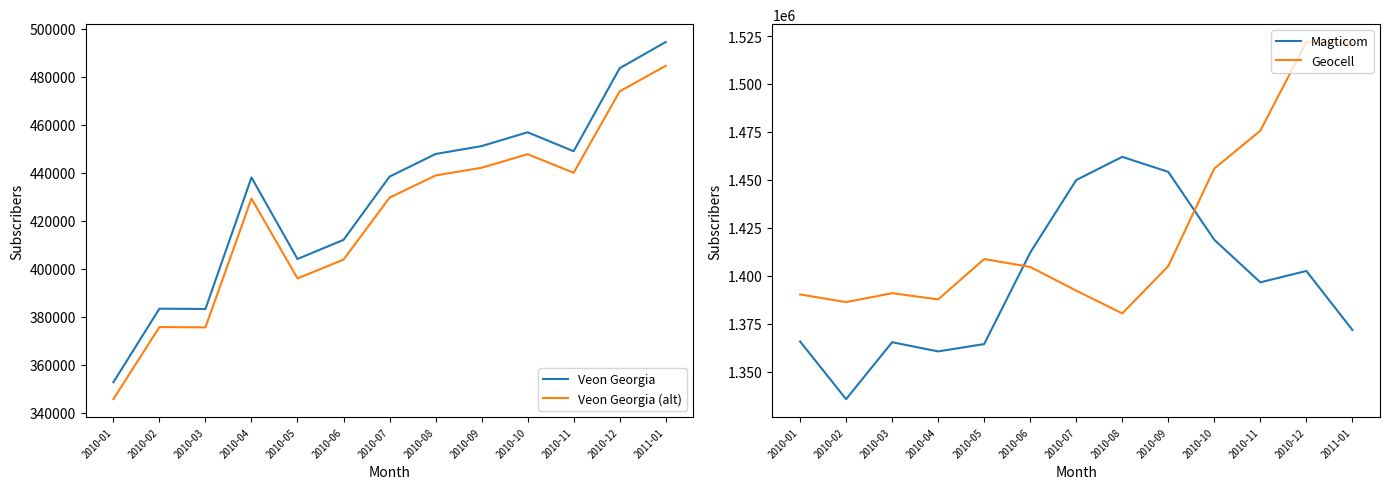

Is the value of Veon Georgia at 2010-09 greater than the value of Veon Georgia (alt) at 2010-01?

Yes